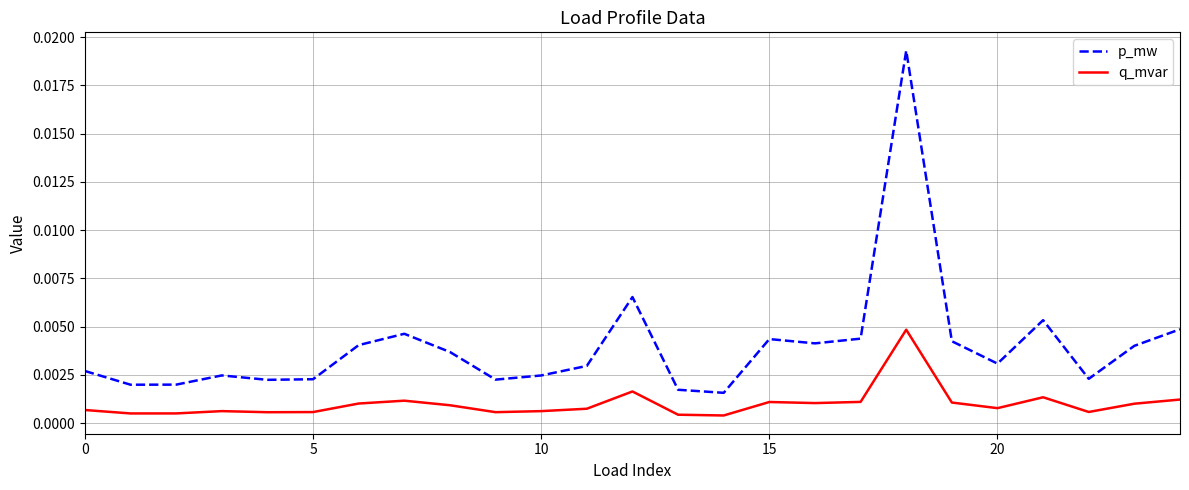

Rank the series by their average value, from highest to lowest.

p_mw, q_mvar